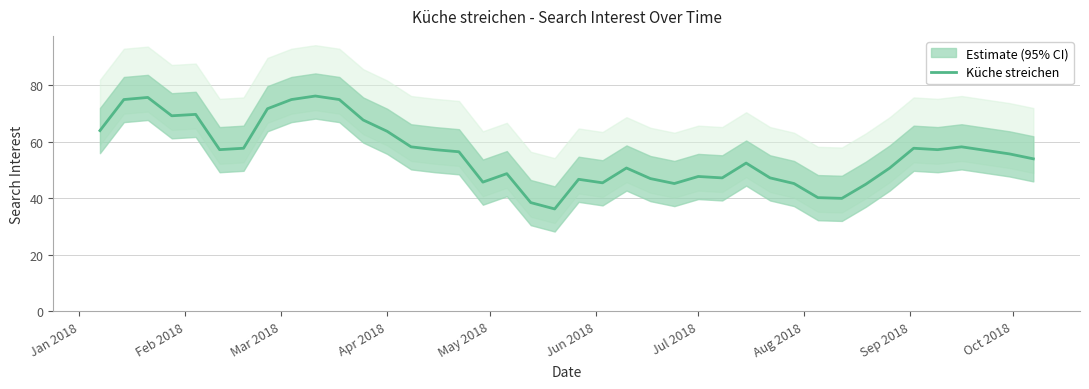

True or false: Küche streichen has a value of 79.3 at Jul 2018.

False